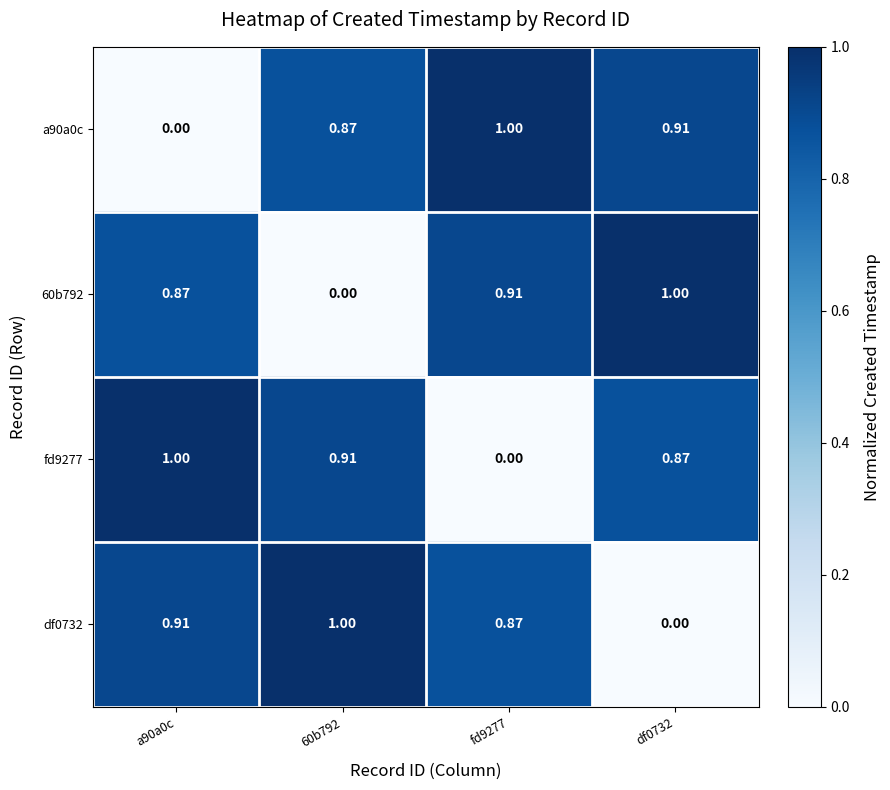

Is the value of df0732 at 60b792 greater than the value of 60b792 at fd9277?

Yes